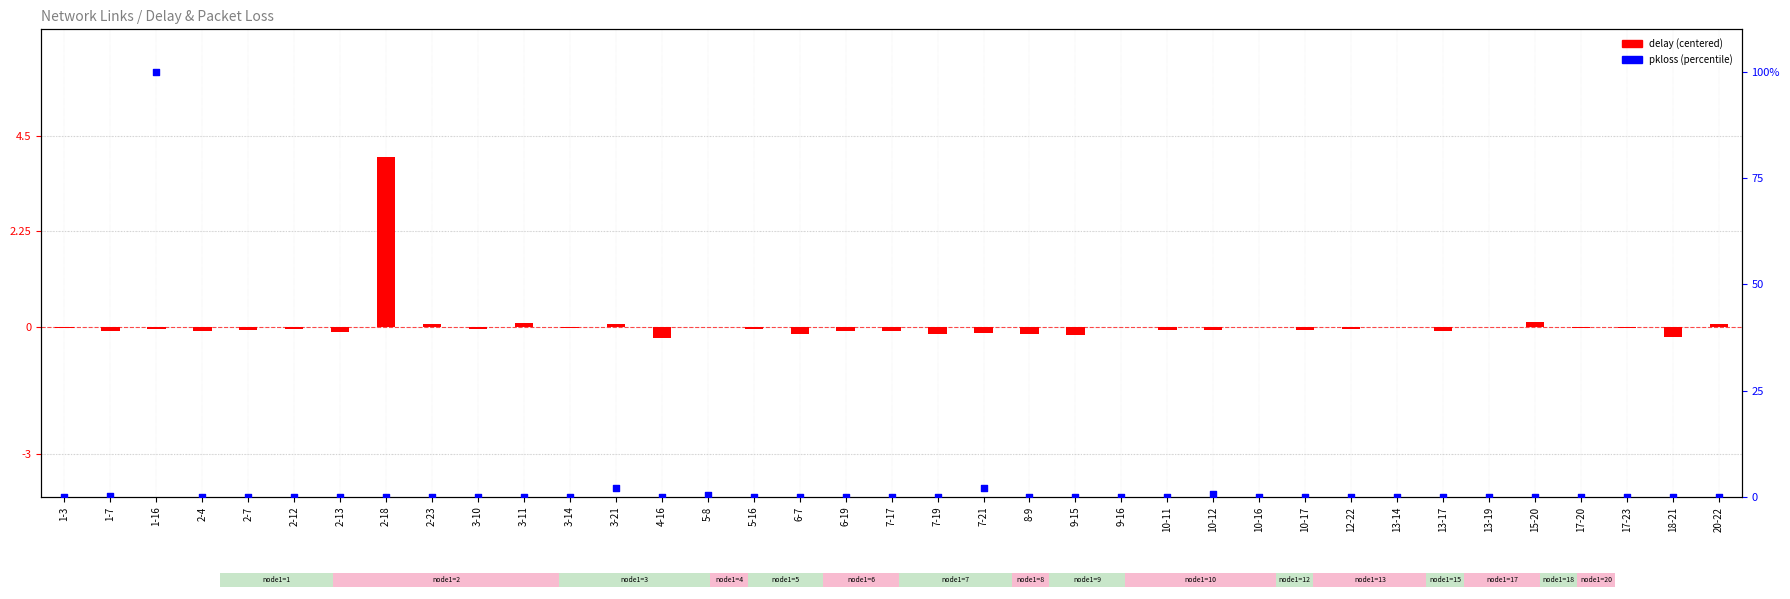

Which series has the largest Y range (max minus min)?

pkloss